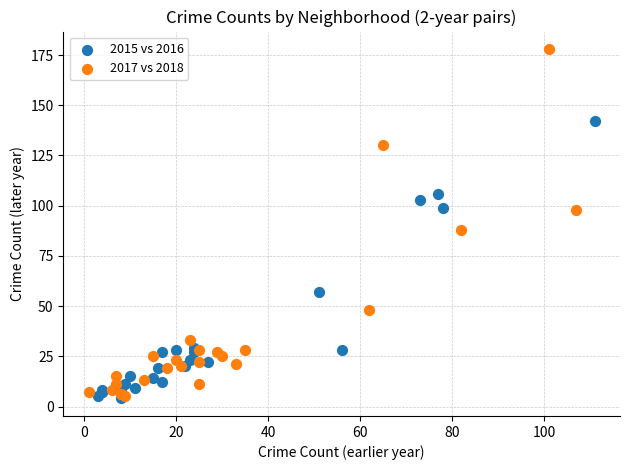

Which series reaches the maximum Y coordinate?

2017 vs 2018